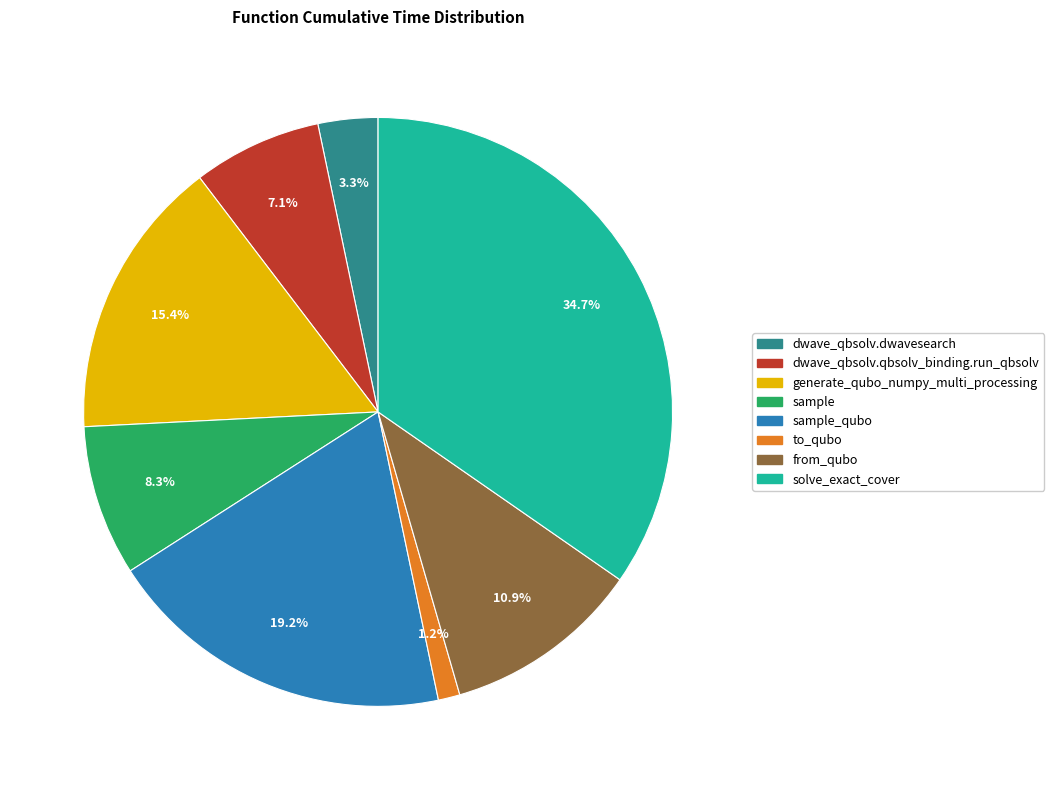

To the nearest percent, what is the average slice percentage?

12%